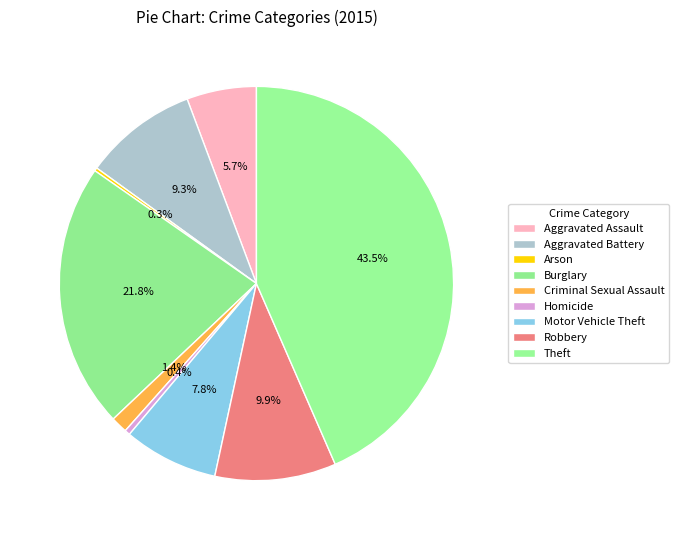

Rank the categories by value from lowest to highest.

Arson, Homicide, Criminal Sexual Assault, Aggravated Assault, Motor Vehicle Theft, Aggravated Battery, Robbery, Burglary, Theft